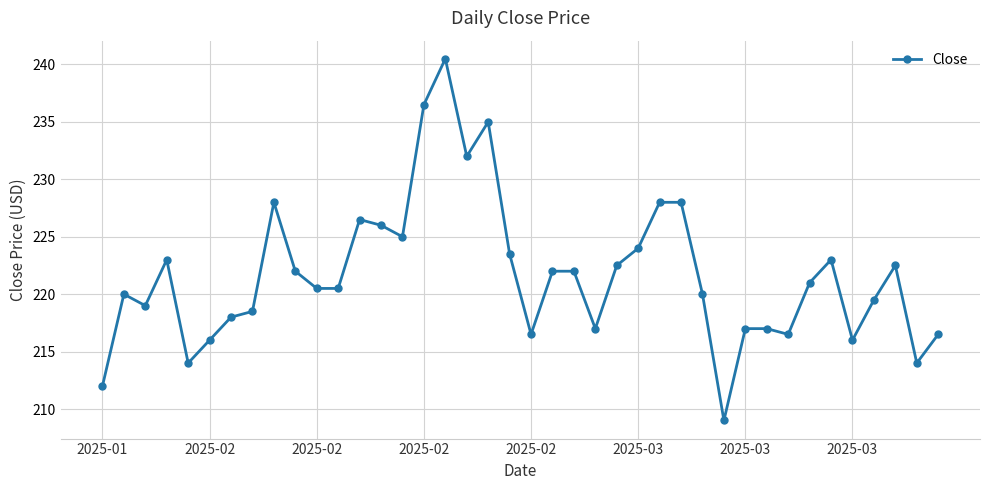

True or false: there are more than 0 points higher than both neighbors.

True